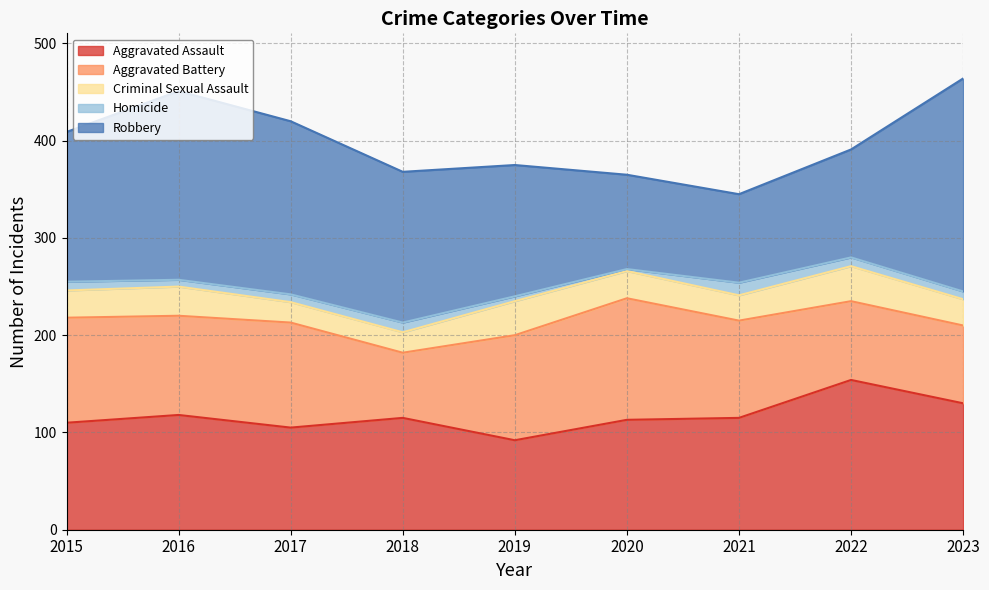

What is the lowest value of the Robbery series?

91